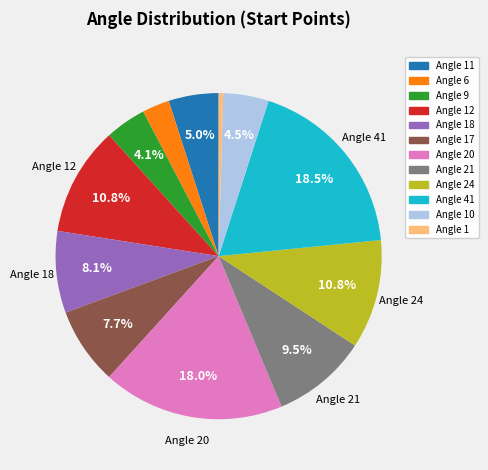

Is there a majority slice in this chart?

No